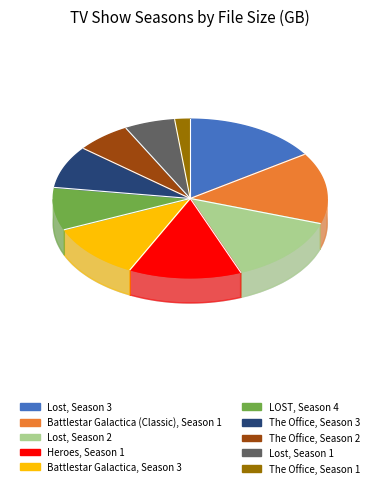

To the nearest percent, what is the difference between the The Office, Season 1 and LOST, Season 4 slice percentages?

7%